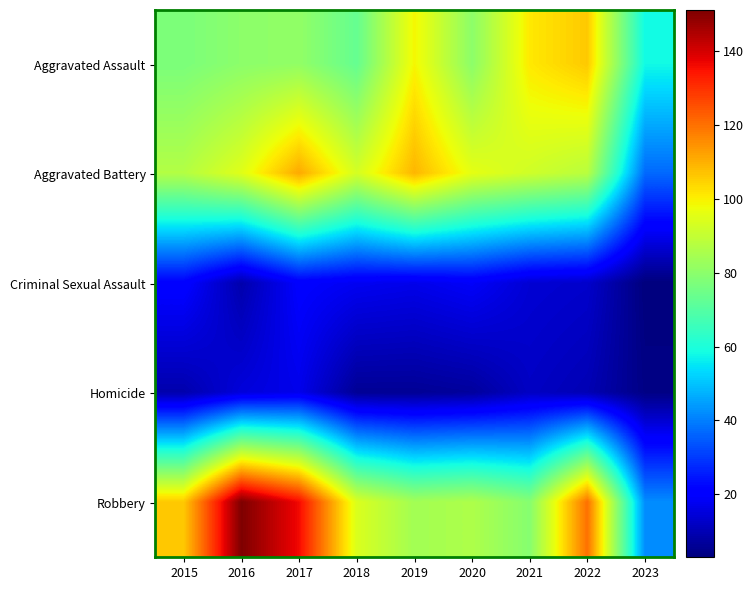

Reading left to right, what are all the values shown in this chart?

Aggravated Assault: 2015=77	2016=80	2017=81	2018=73	2019=99	2020=80	2021=101	2022=106	2023=58
Aggravated Battery: 2015=87	2016=95	2017=111	2018=93	2019=109	2020=96	2021=92	2022=88	2023=37
Criminal Sexual Assault: 2015=21	2016=9	2017=20	2018=18	2019=17	2020=19	2021=14	2022=13	2023=3
Homicide: 2015=9	2016=15	2017=17	2018=6	2019=6	2020=7	2021=12	2022=10	2023=4
Robbery: 2015=106	2016=151	2017=136	2018=94	2019=84	2020=86	2021=79	2022=120	2023=42